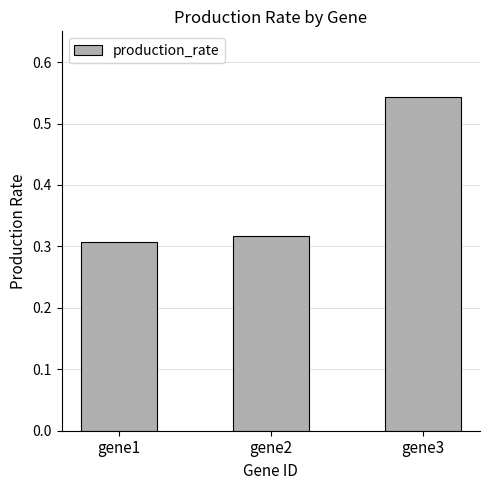

Is it true that the value at gene3 is 0.9?

False